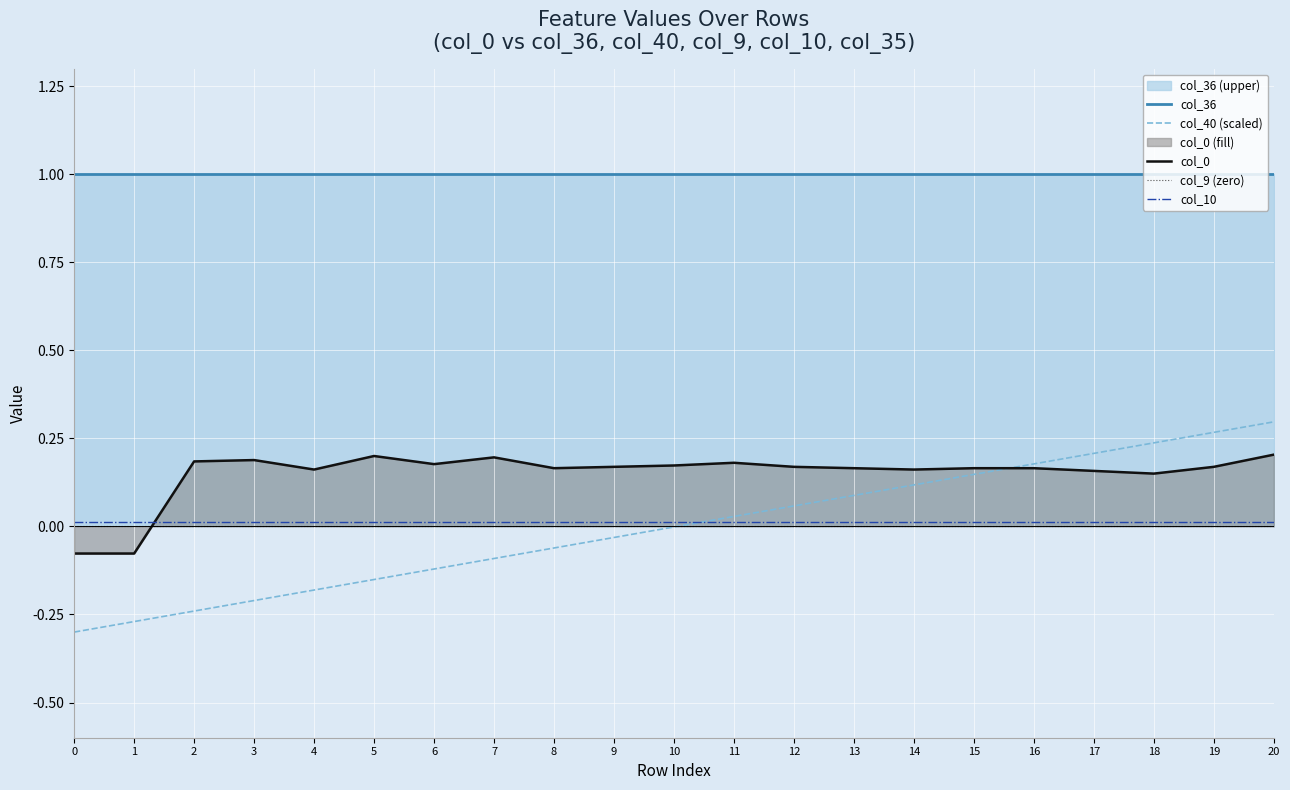

What is the sum of all col_10 values?

0.3